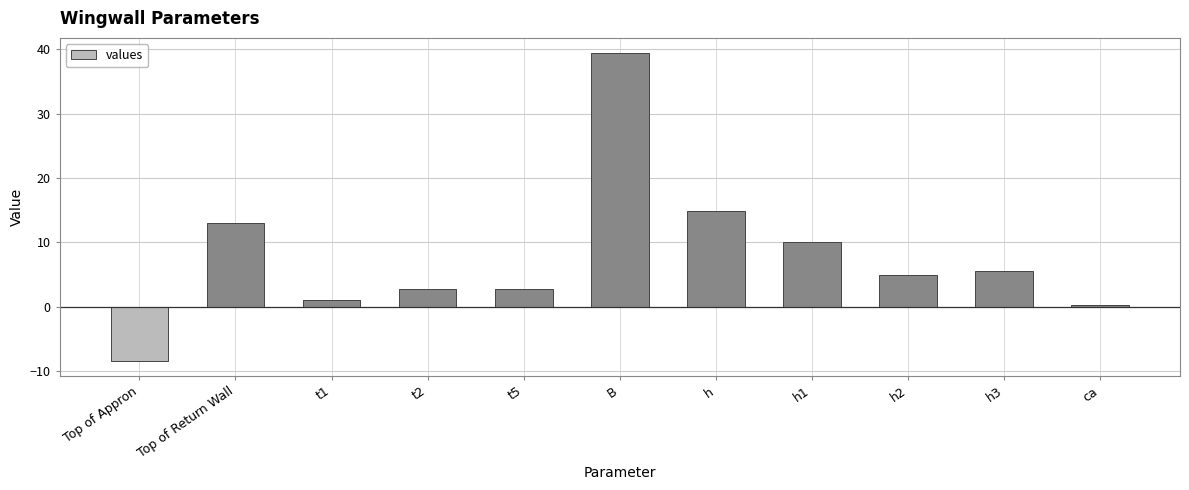

At which category does the chart reach its minimum across all series?

Top of Appron